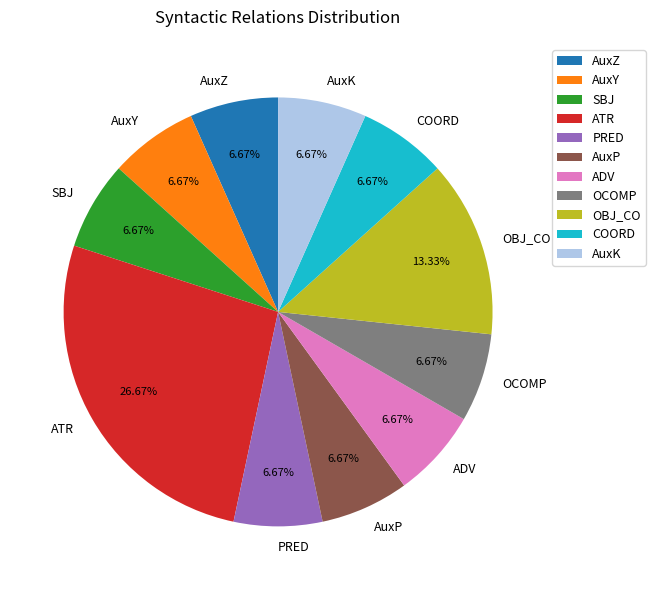

Which slice is the largest?

ATR